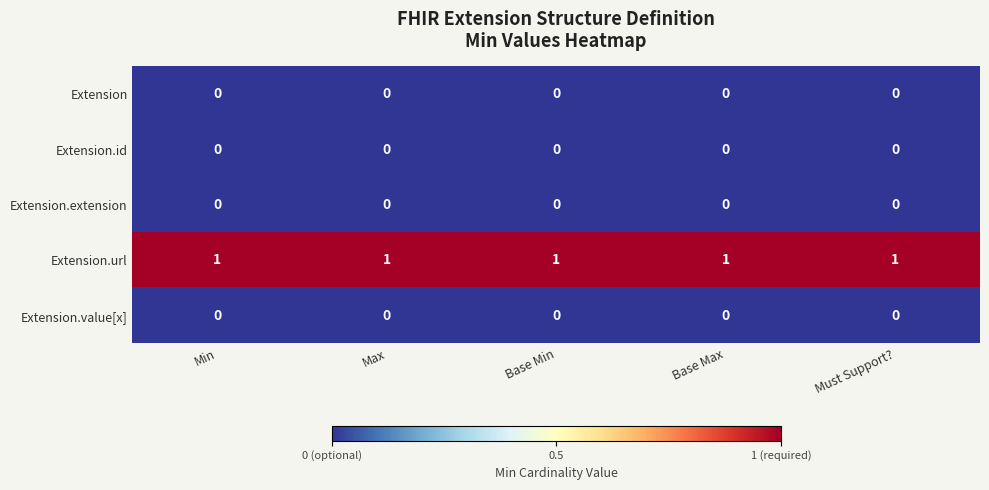

At how many categories does at least one series exceed 0?

5